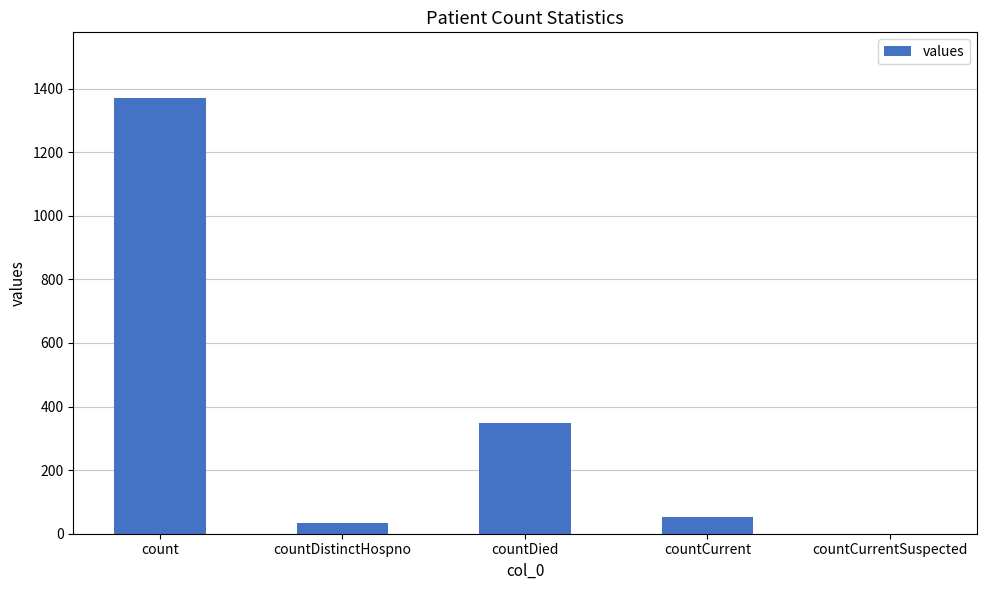

What is the ratio of the value at countCurrent to the value at countDistinctHospno?

1.6